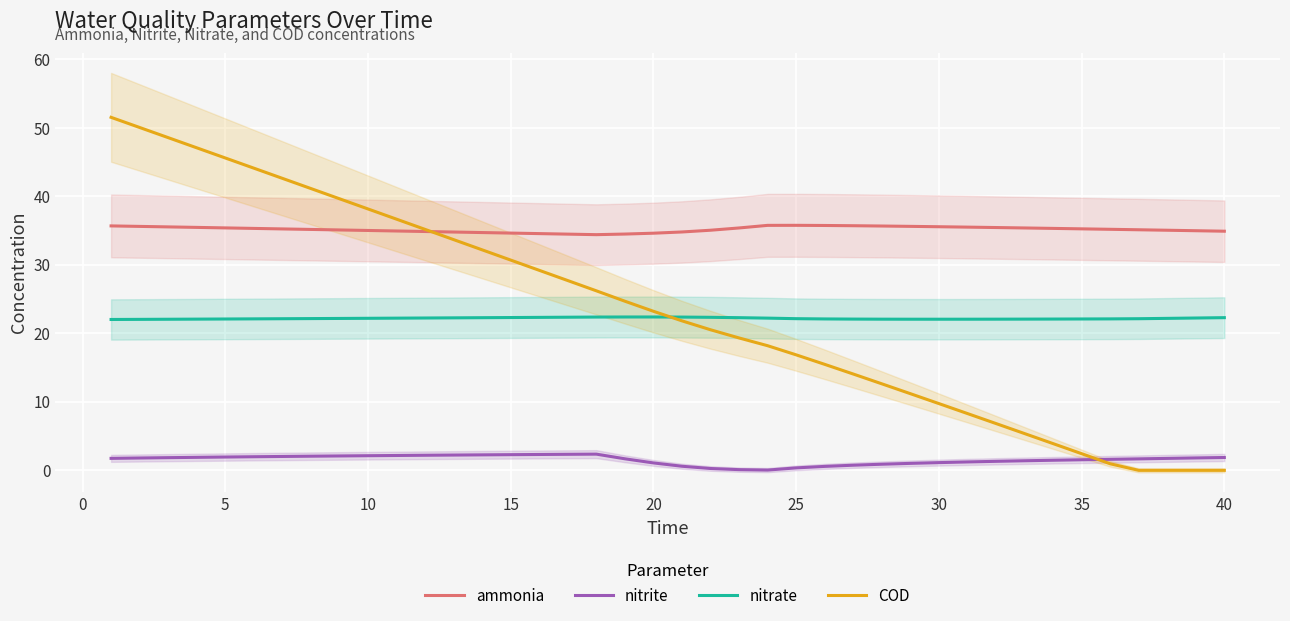

True or false: nitrite and ammonia intersect in this chart.

False